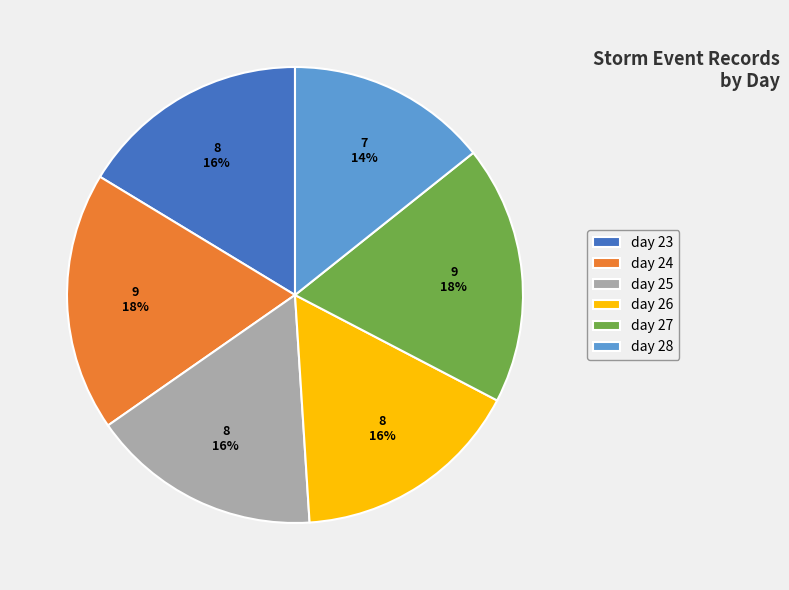

Is day 24 the majority of the pie?

No